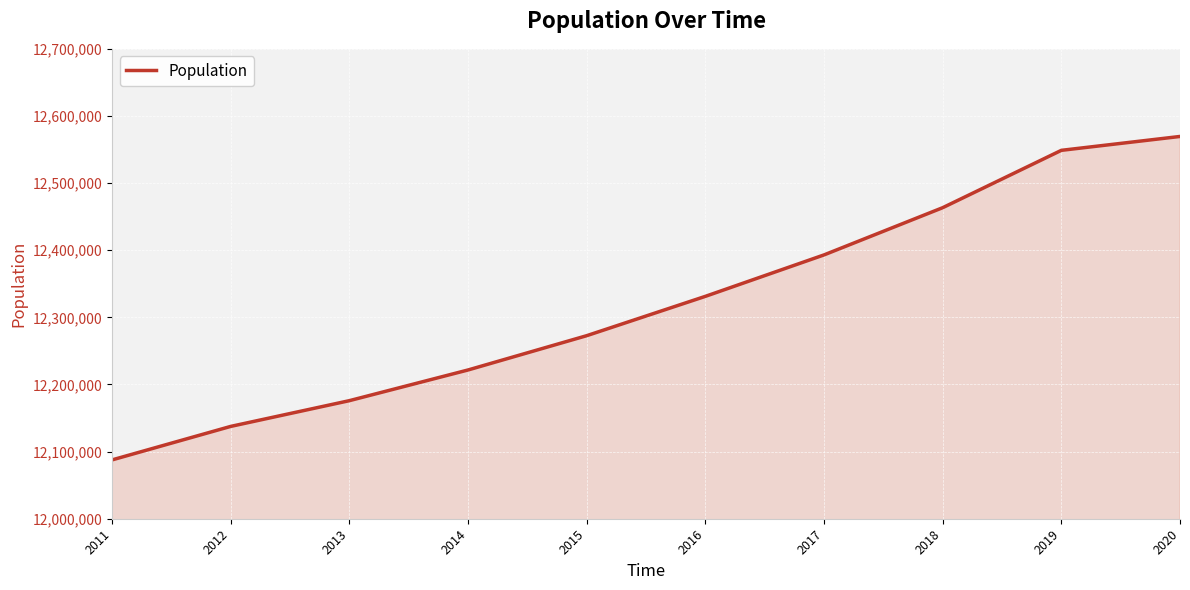

At which category does the chart reach its minimum across all series?

2011